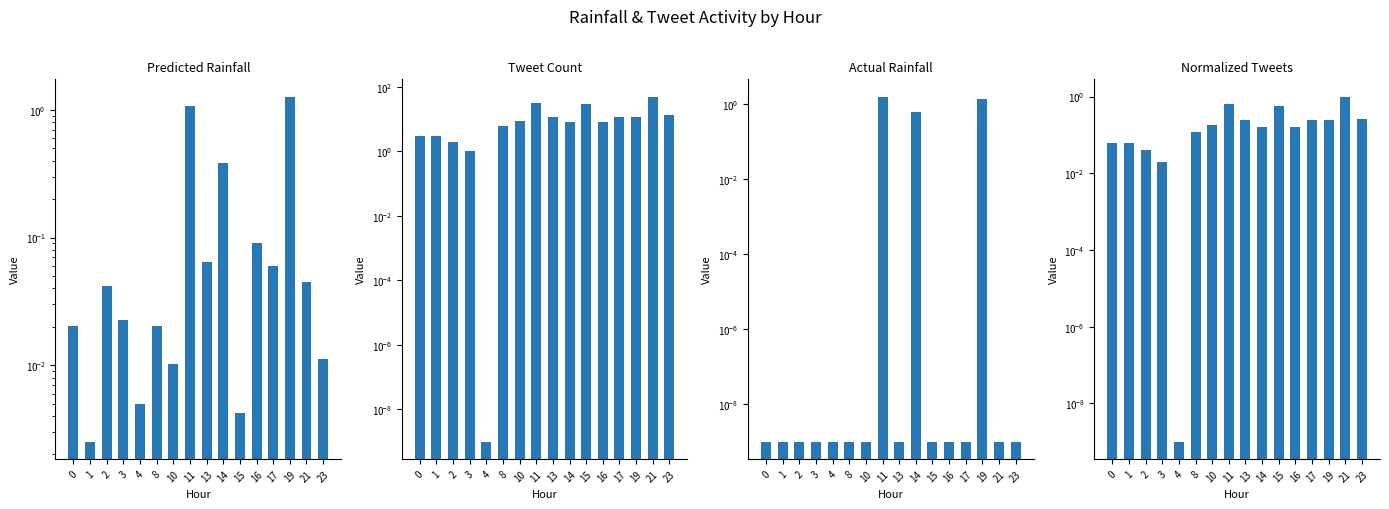

At how many categories does at least one series exceed 9?

7